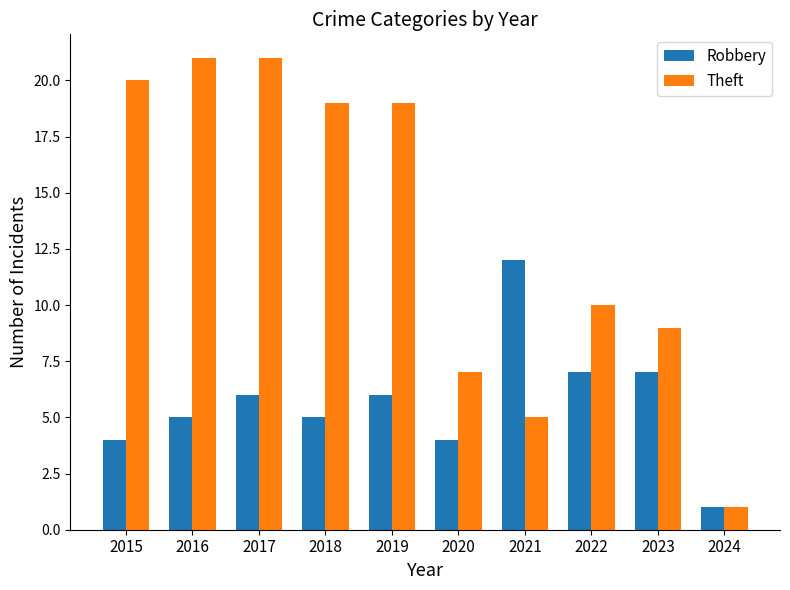

Count the number of categories in the chart.

10